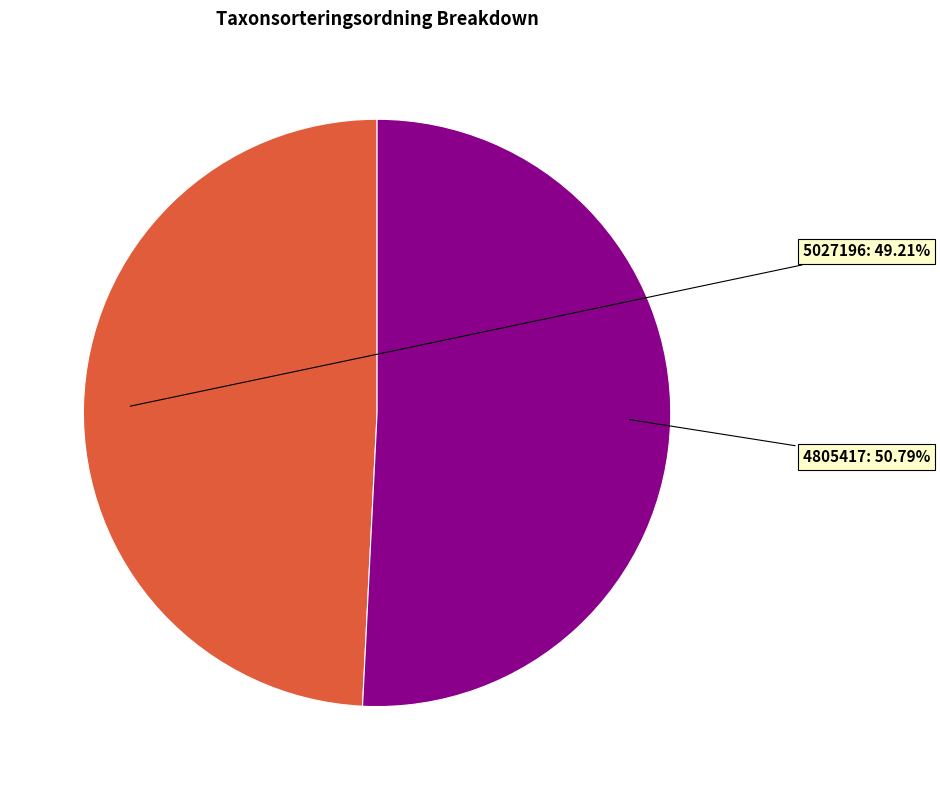

How many segments does this pie chart have?

2